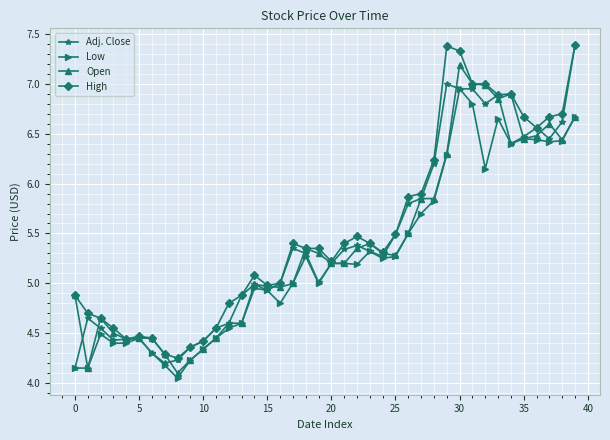

What is the sum of all Open values?

215.5